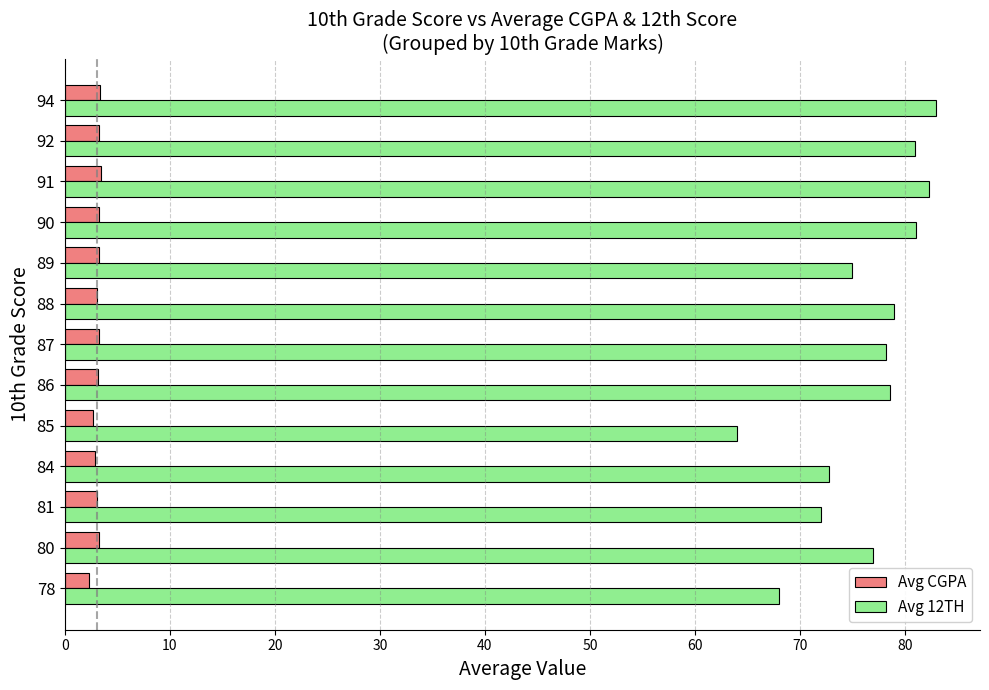

What is the sum of all Avg CGPA values?

40.1